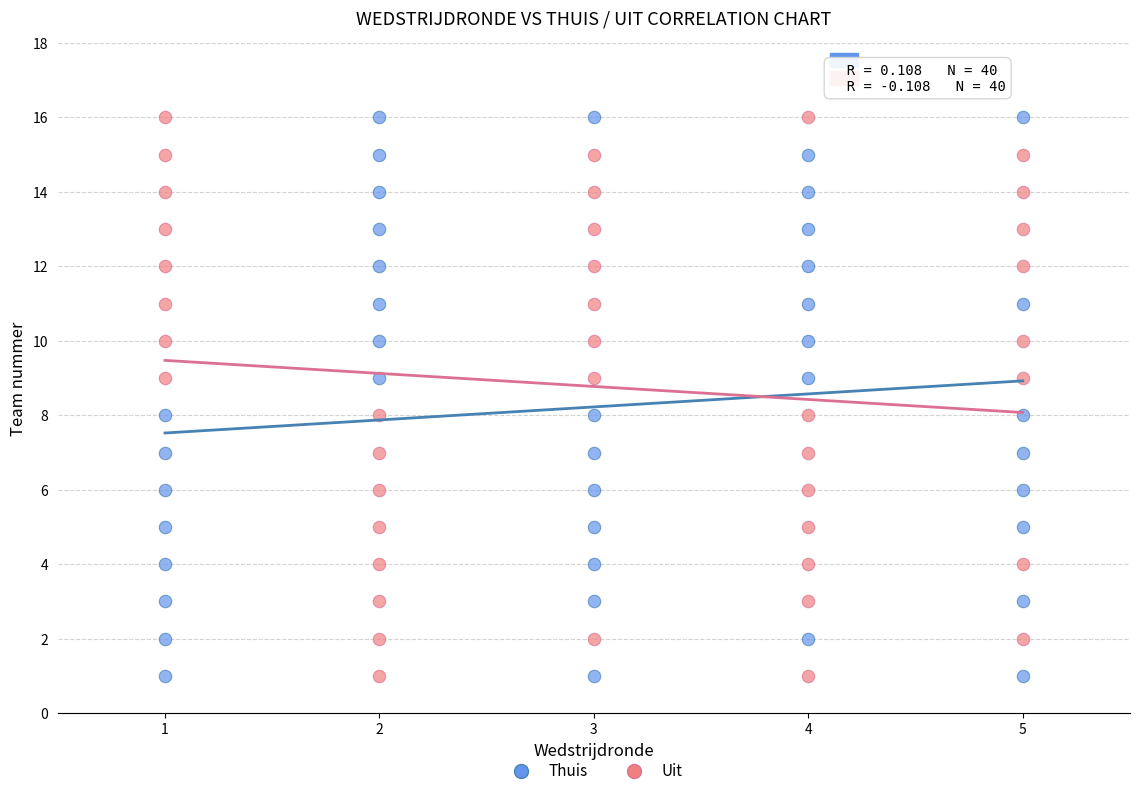

What are all the series names shown in the legend?

Thuis, Uit